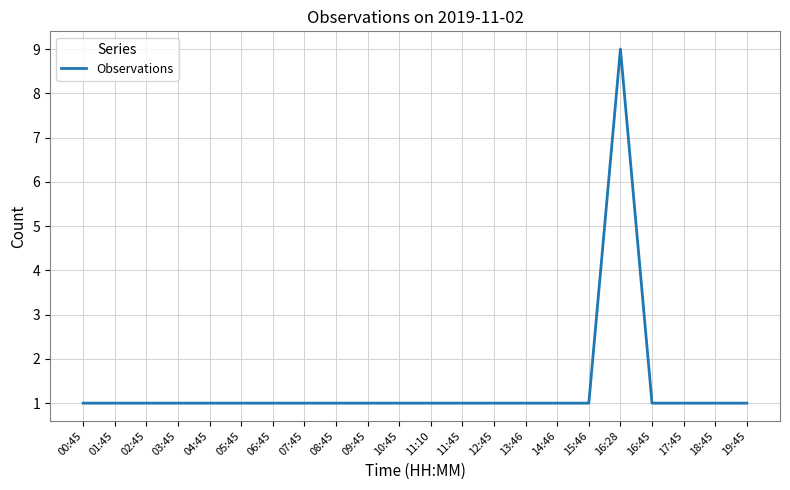

Count the values in the range 1 to 2.

21